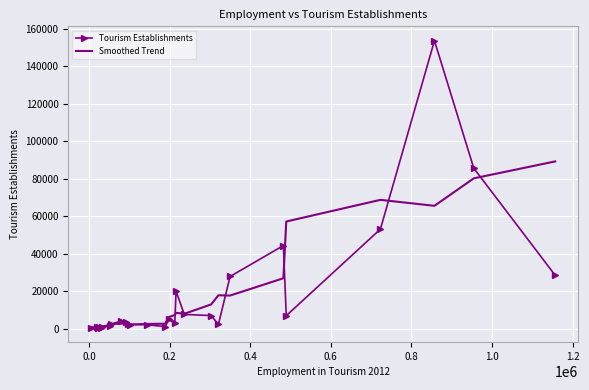

What is the greatest value displayed?

153729.0